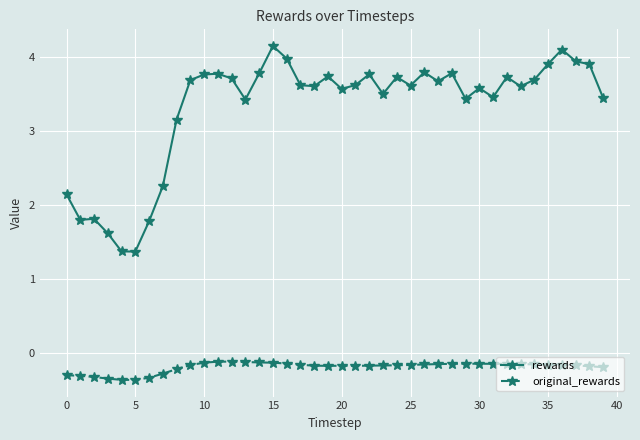

Rank the series by their average value, from highest to lowest.

rewards, original_rewards